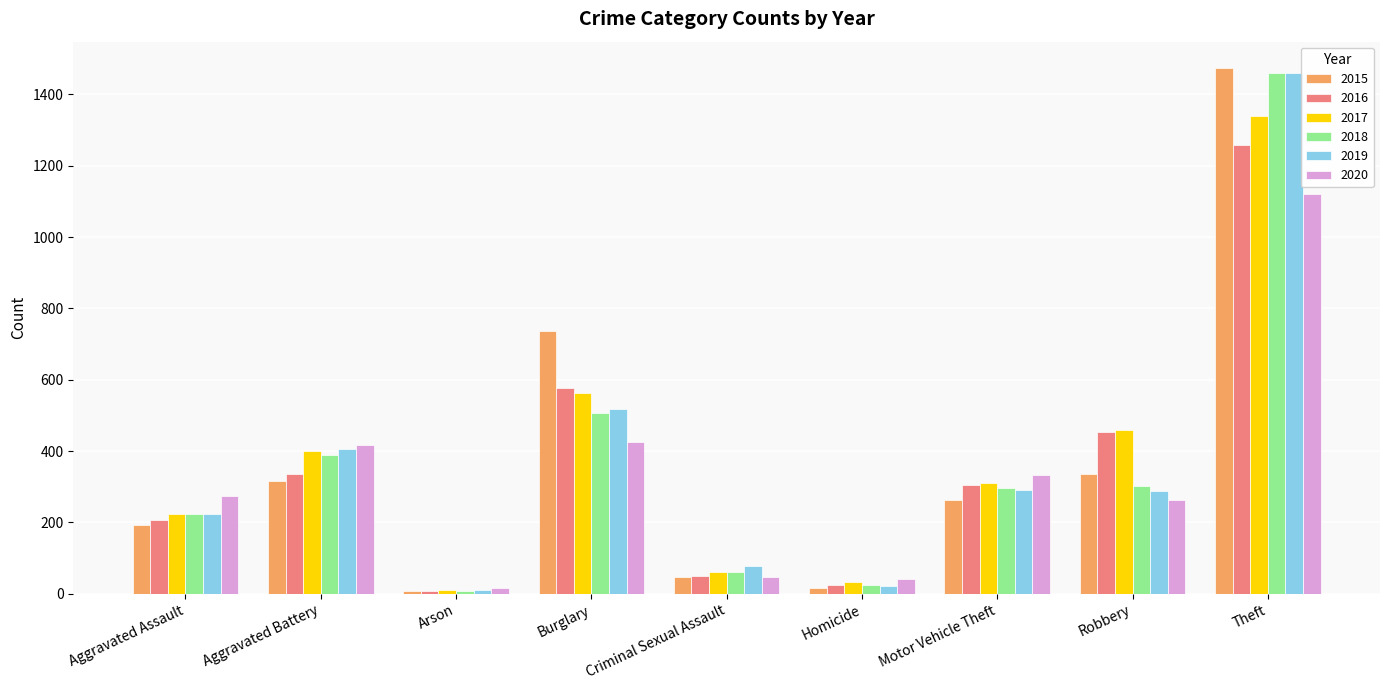

What position from the left is Criminal Sexual Assault?

5